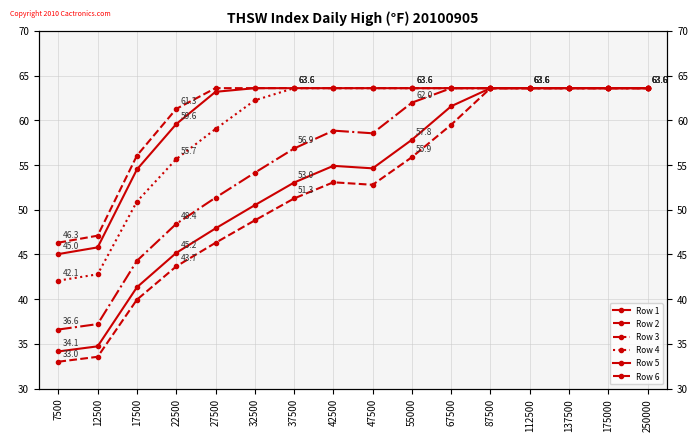

Reading left to right, what are all the values shown in this chart?

Row 1: 7500=34.1	12500=34.7	17500=41.3	22500=45.2	27500=47.9	32500=50.5	37500=53.0	42500=54.9	47500=54.6	55000=57.8	67500=61.6	87500=63.6	112500=63.6	137500=63.6	175000=63.6	250000=63.6
Row 2: 7500=33.0	12500=33.5	17500=39.9	22500=43.7	27500=46.3	32500=48.8	37500=51.3	42500=53.1	47500=52.8	55000=55.9	67500=59.5	87500=63.6	112500=63.6	137500=63.6	175000=63.6	250000=63.6
Row 3: 7500=36.6	12500=37.2	17500=44.3	22500=48.4	27500=51.4	32500=54.1	37500=56.9	42500=58.9	47500=58.5	55000=62.0	67500=63.6	87500=63.6	112500=63.6	137500=63.6	175000=63.6	250000=63.6
Row 4: 7500=42.1	12500=42.8	17500=50.9	22500=55.7	27500=59.0	32500=62.2	37500=63.6	42500=63.6	47500=63.6	55000=63.6	67500=63.6	87500=63.6	112500=63.6	137500=63.6	175000=63.6	250000=63.6
Row 5: 7500=45.0	12500=45.8	17500=54.5	22500=59.6	27500=63.2	32500=63.6	37500=63.6	42500=63.6	47500=63.6	55000=63.6	67500=63.6	87500=63.6	112500=63.6	137500=63.6	175000=63.6	250000=63.6
Row 6: 7500=46.3	12500=47.1	17500=56.1	22500=61.3	27500=63.6	32500=63.6	37500=63.6	42500=63.6	47500=63.6	55000=63.6	67500=63.6	87500=63.6	112500=63.6	137500=63.6	175000=63.6	250000=63.6